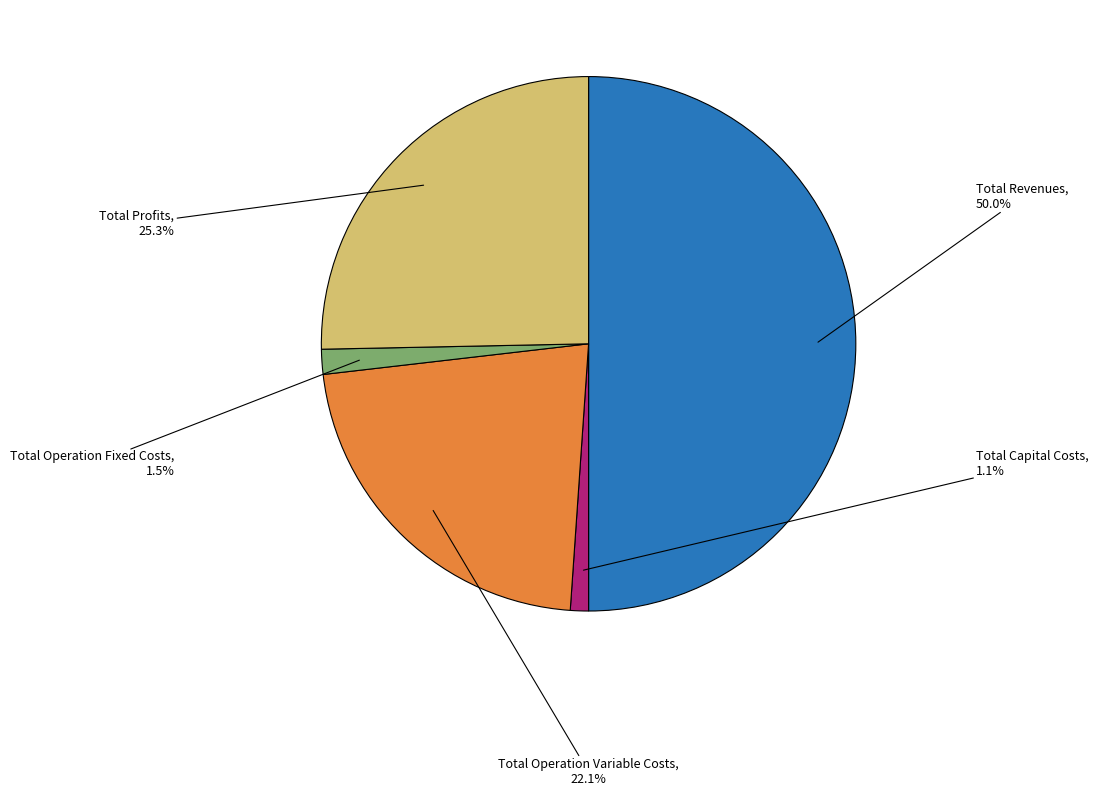

How many segments does this pie chart have?

5